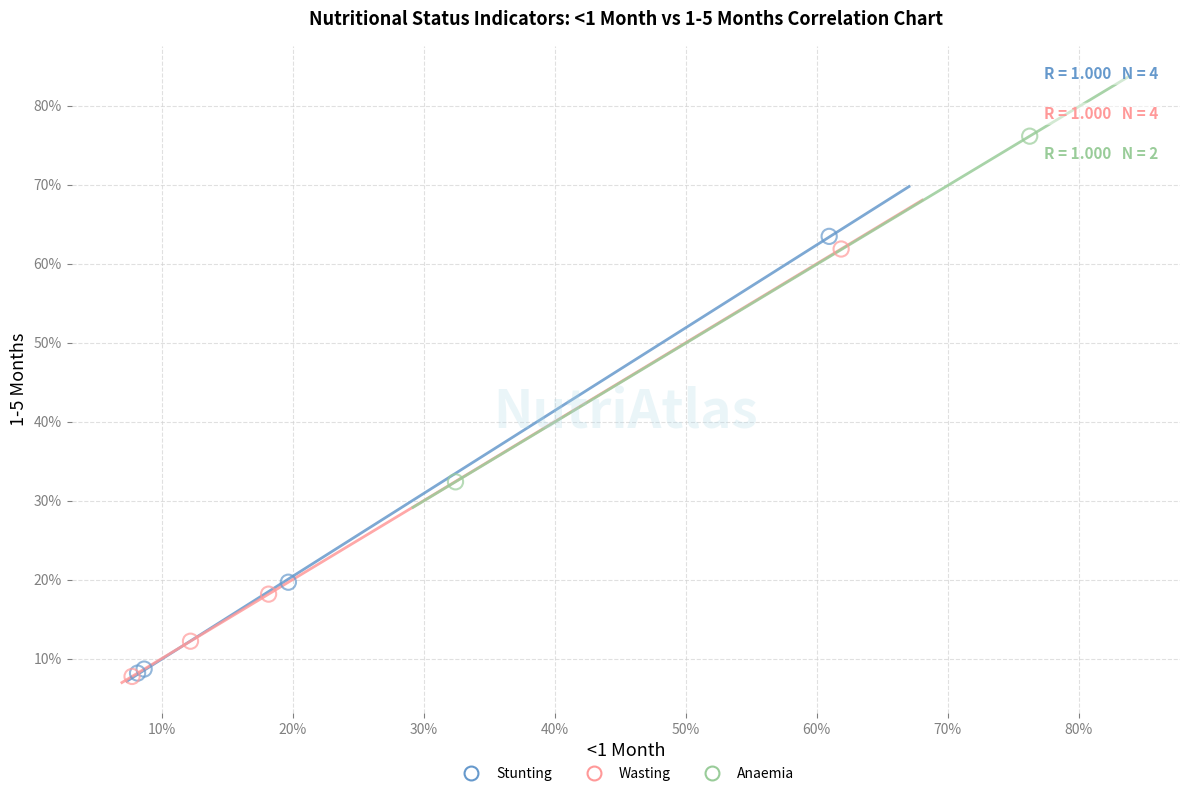

What are all the series names shown in the legend?

Stunting, Wasting, Anaemia